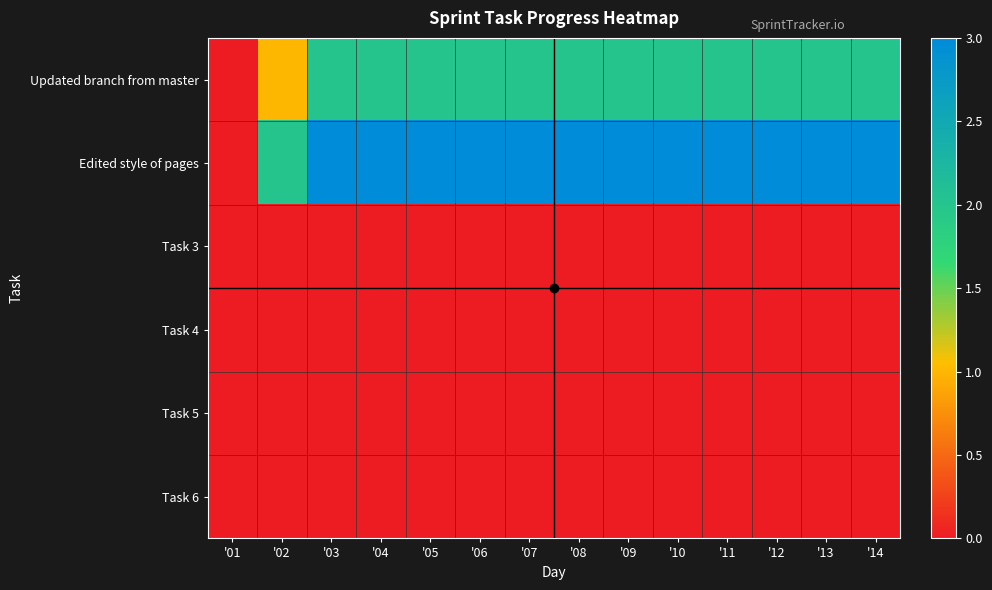

Rank the series by their maximum value, from highest to lowest.

Edited style of pages, Updated branch from master, Task 3, Task 4, Task 5, Task 6